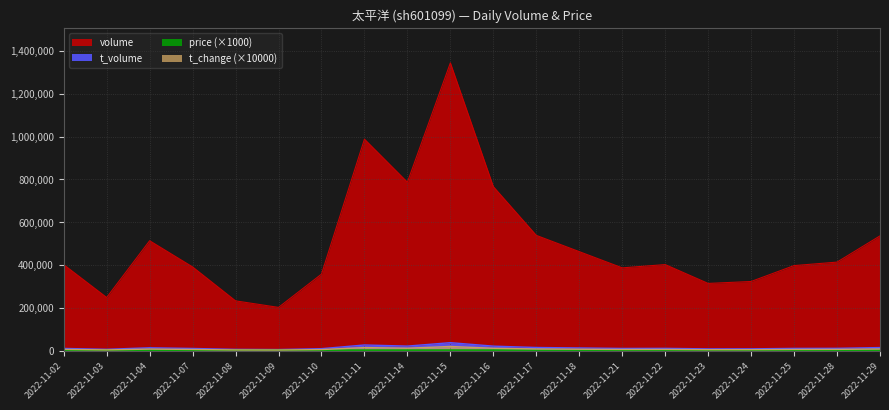

Rank the series at 2022-11-14 from highest to lowest value.

volume, t_volume, t_change, price